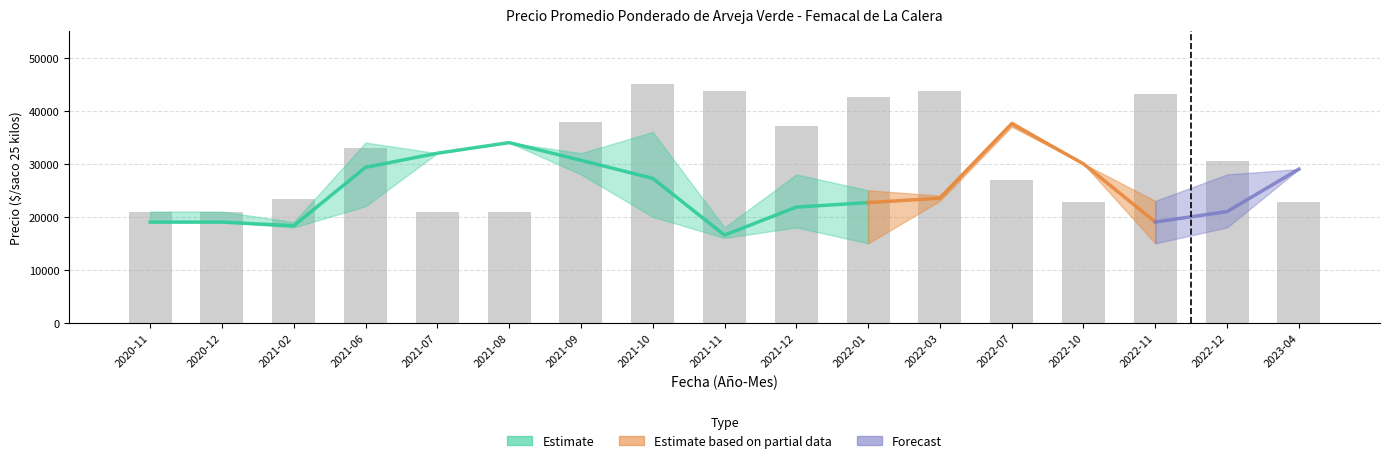

List the labels in order of value, largest first.

2021-10, 2021-11, 2022-03, 2022-11, 2022-01, 2021-09, 2021-12, 2021-06, 2022-12, 2022-07, 2021-02, 2022-10, 2023-04, 2020-11, 2020-12, 2021-07, 2021-08